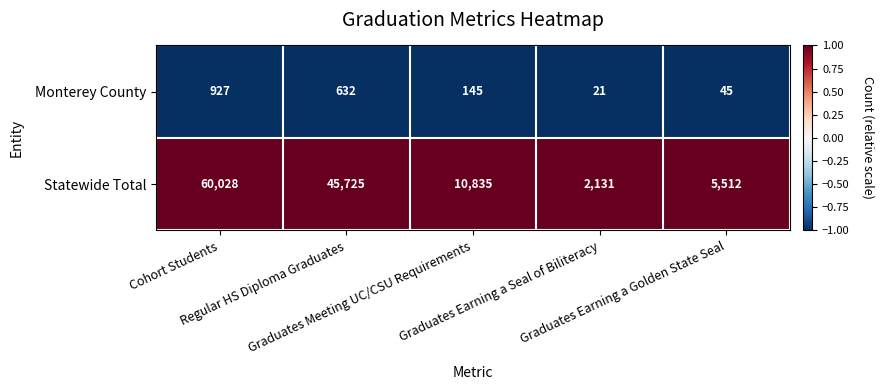

What is the minimum value shown in the chart?

21